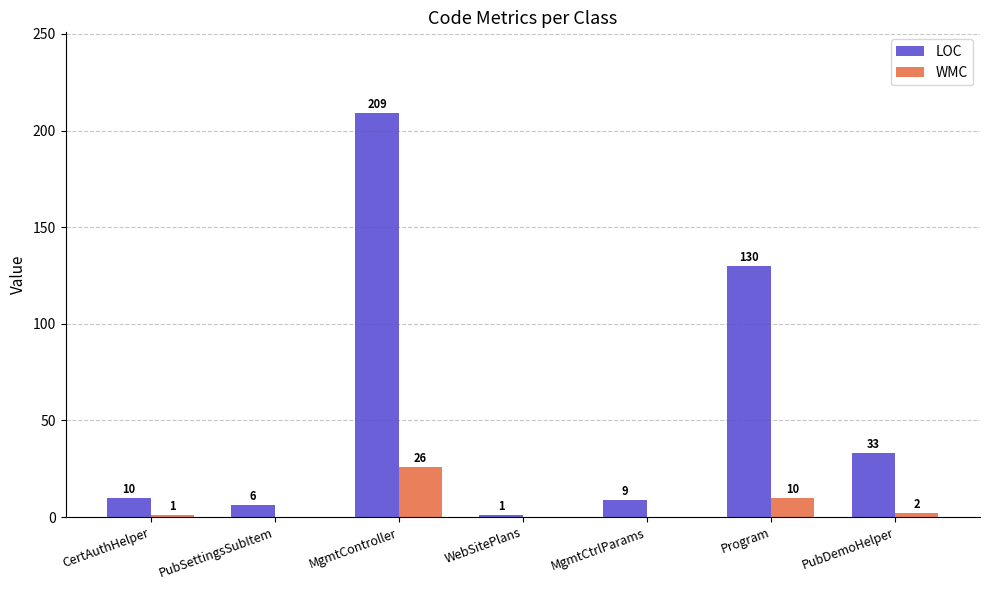

What is the spread (max minus min) of values at Program?

120